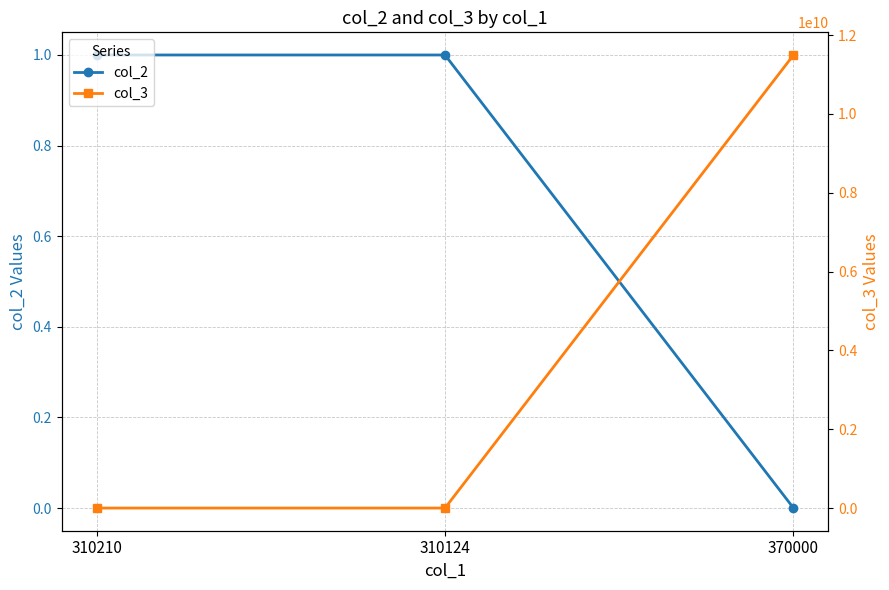

True or false: col_2 has a value of 1 at 370000.

False